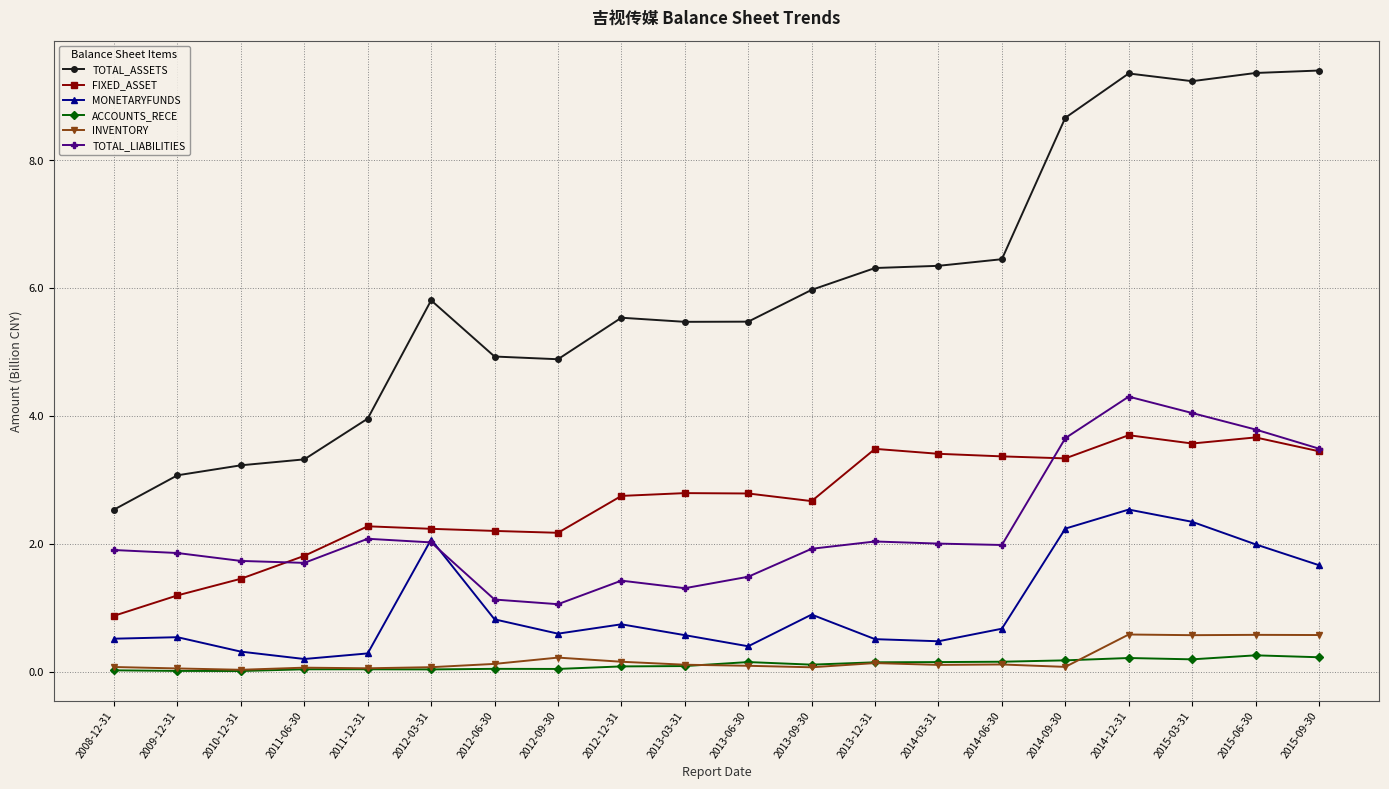

How many categories are shown in the chart?

20